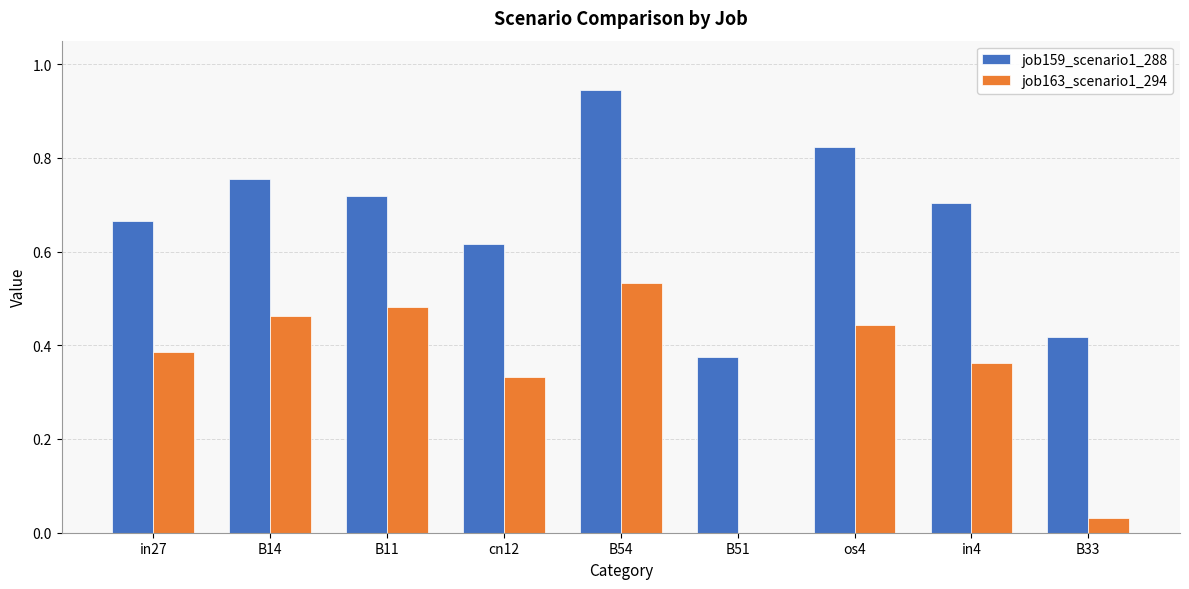

What is the sum of all job159_scenario1_288 values?

6.0